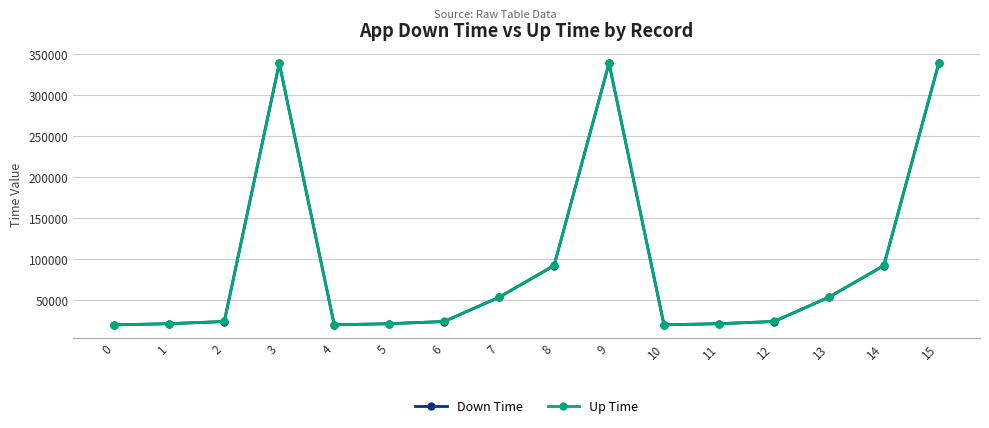

The value of Down Time at 12 is 24099.7. True or false?

True